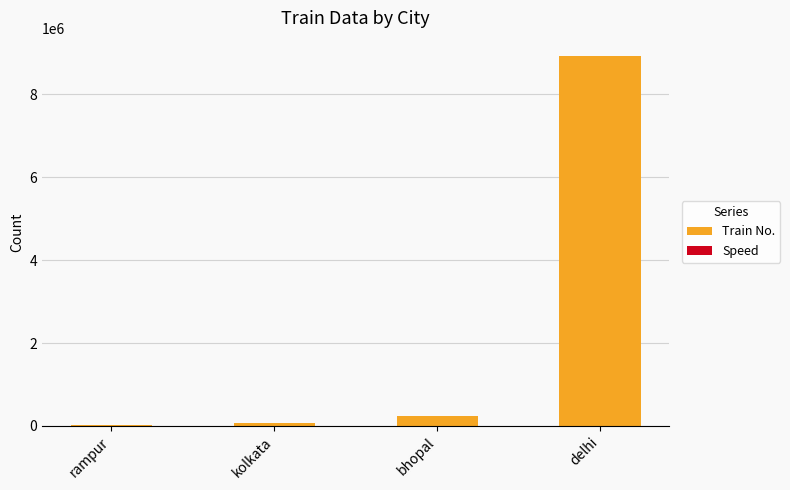

Is it true that Train No. equals 234567 at bhopal?

True